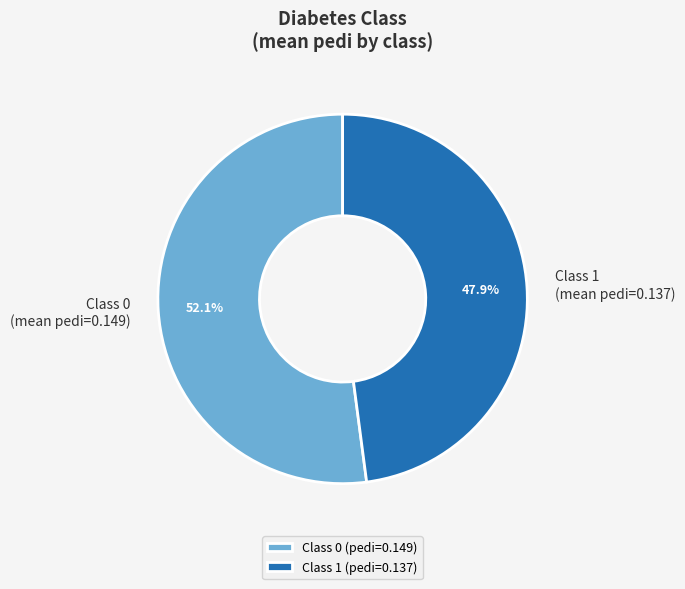

Count the number of slices in the pie.

2